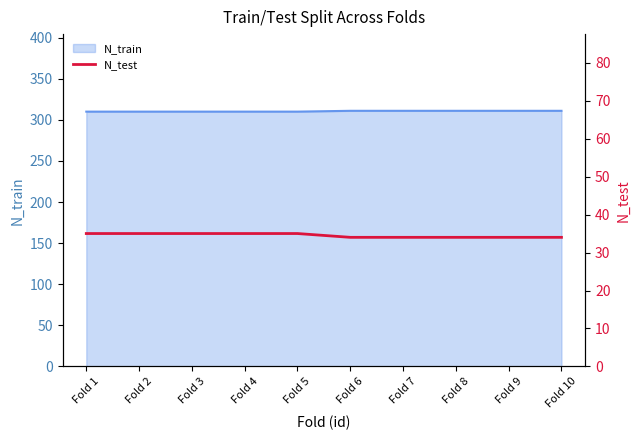

List the labels in order of value, largest first.

Fold 1, Fold 2, Fold 3, Fold 4, Fold 5, Fold 6, Fold 7, Fold 8, Fold 9, Fold 10